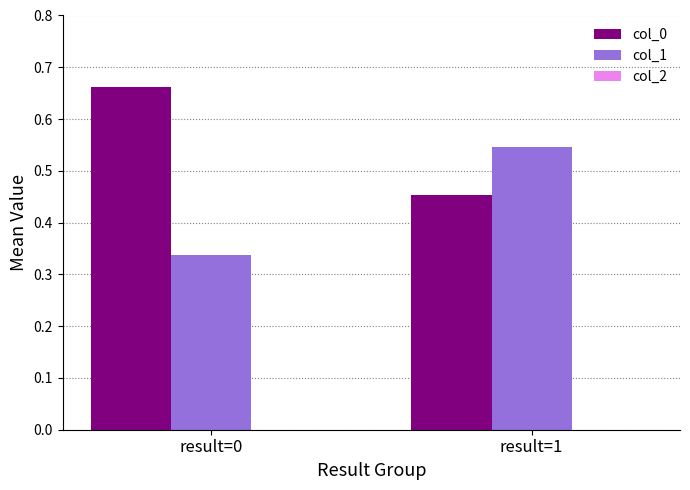

The value of col_0 at result=1 is 0.6. True or false?

False